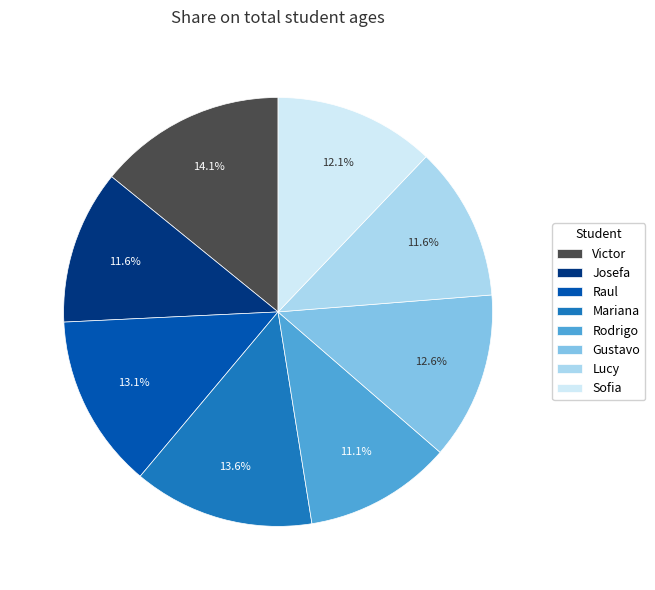

To the nearest percent, what is the combined percentage of Rodrigo and Sofia?

23%